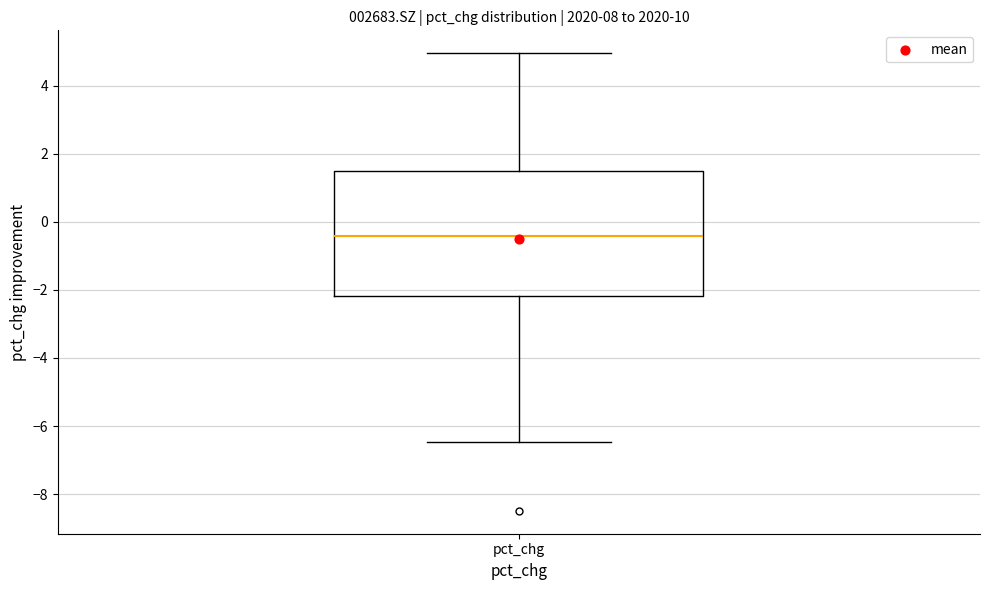

Read this box plot against the y-axis: the position of the median line, the range covered by the box, and the ends of both whiskers. The values are not printed on the chart, so give them approximately, as read against the axis.

median -0.4, box -2.2 to 1.6, whiskers -6.4 to 5.0